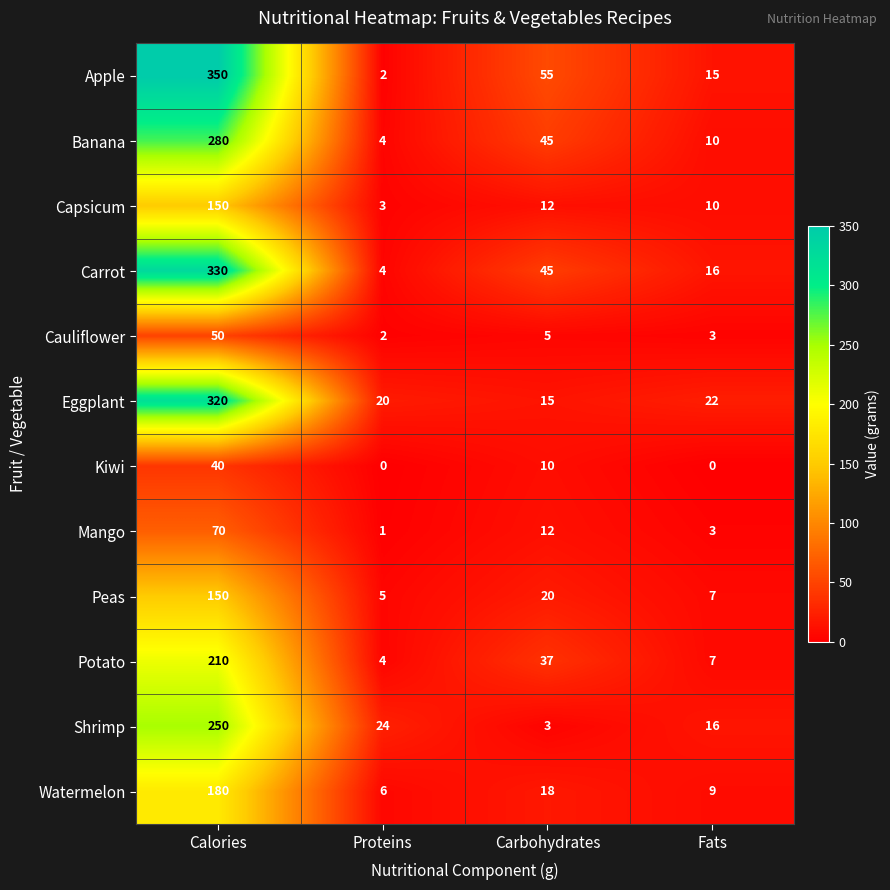

What is the difference between the highest and lowest values at Proteins?

24